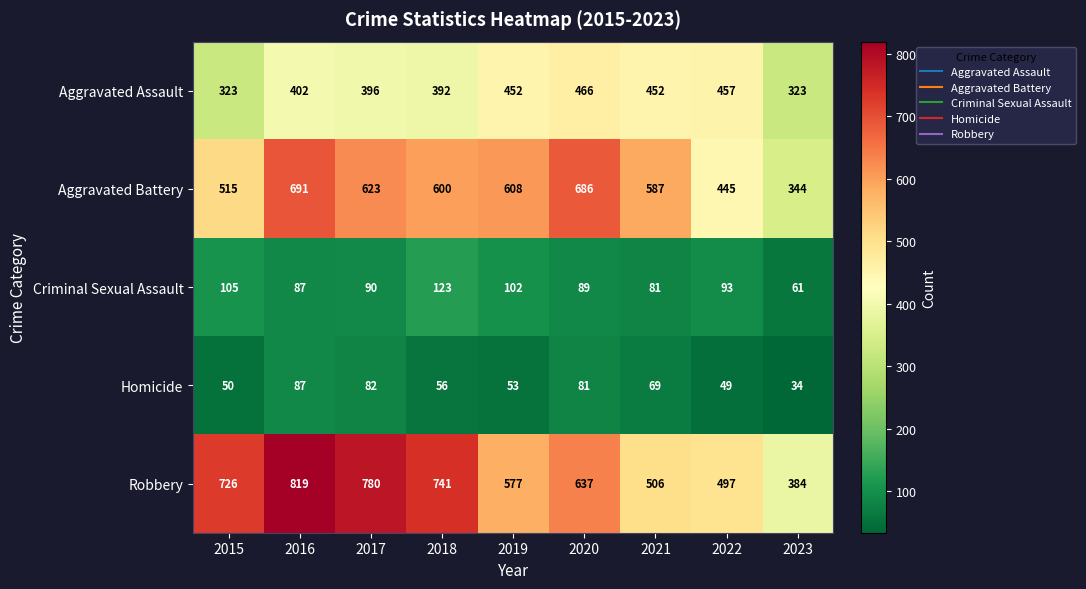

Rank the series at 2017 from lowest to highest value.

Homicide, Criminal Sexual Assault, Aggravated Assault, Aggravated Battery, Robbery